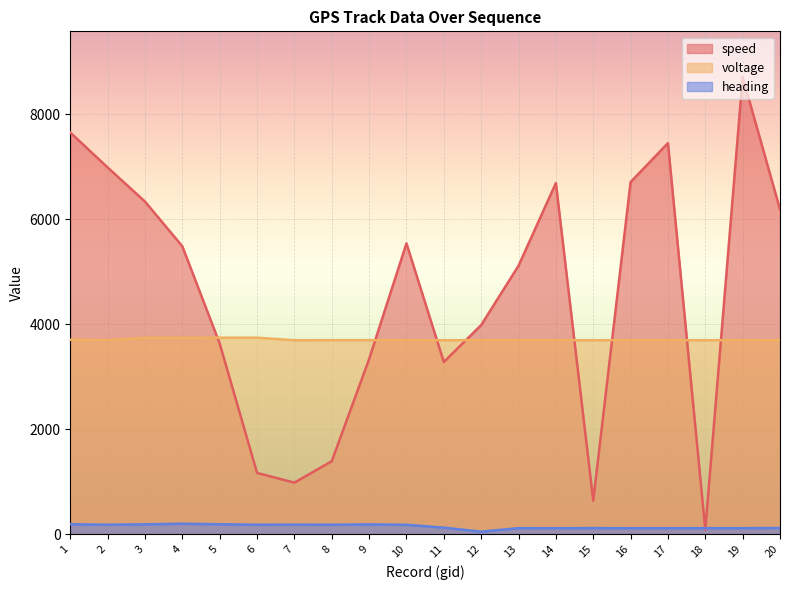

How many series are shown in this chart?

3